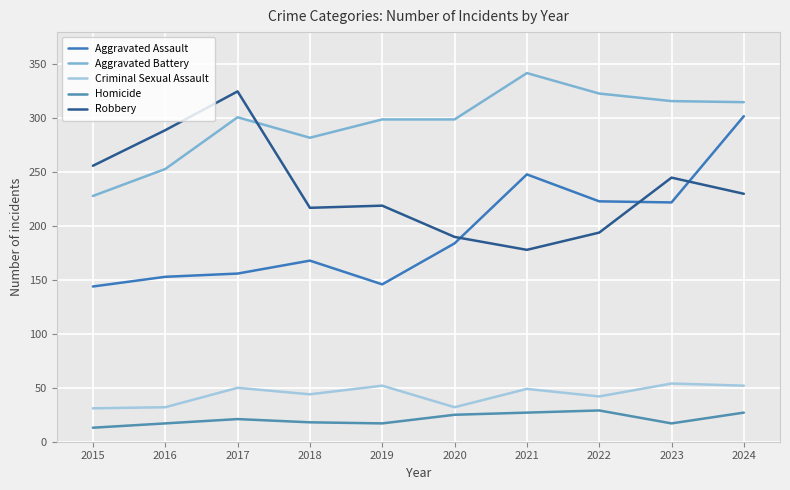

True or false: Aggravated Battery has a value of 299 at 2019.

True